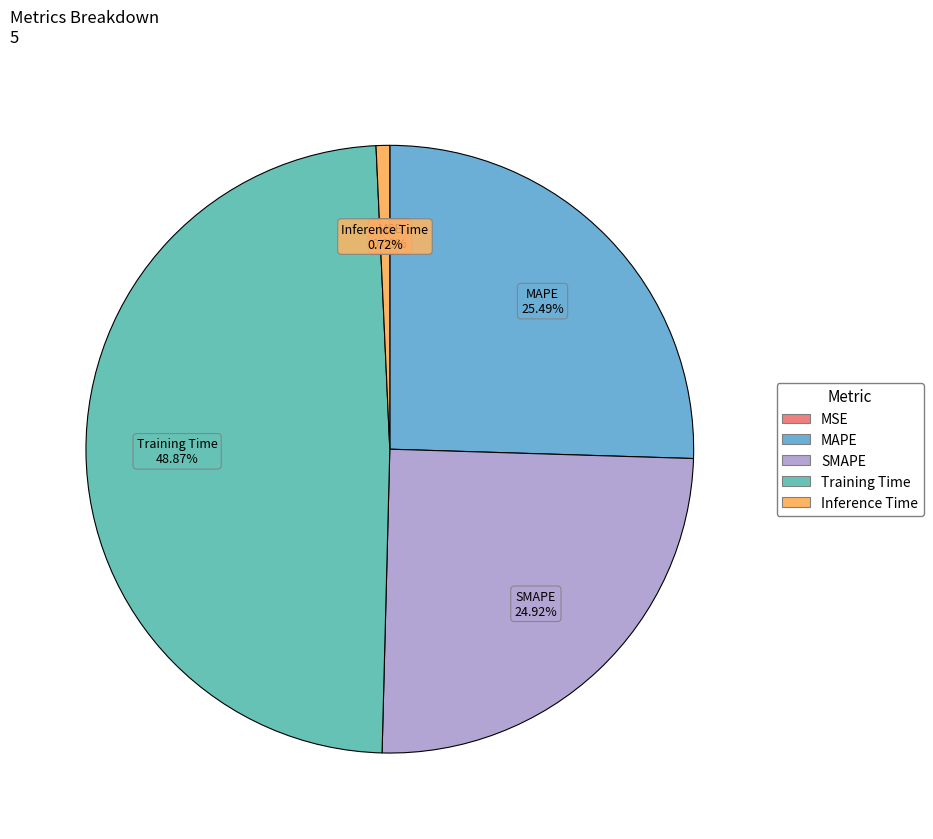

Which has a higher value, Training Time or SMAPE?

Training Time